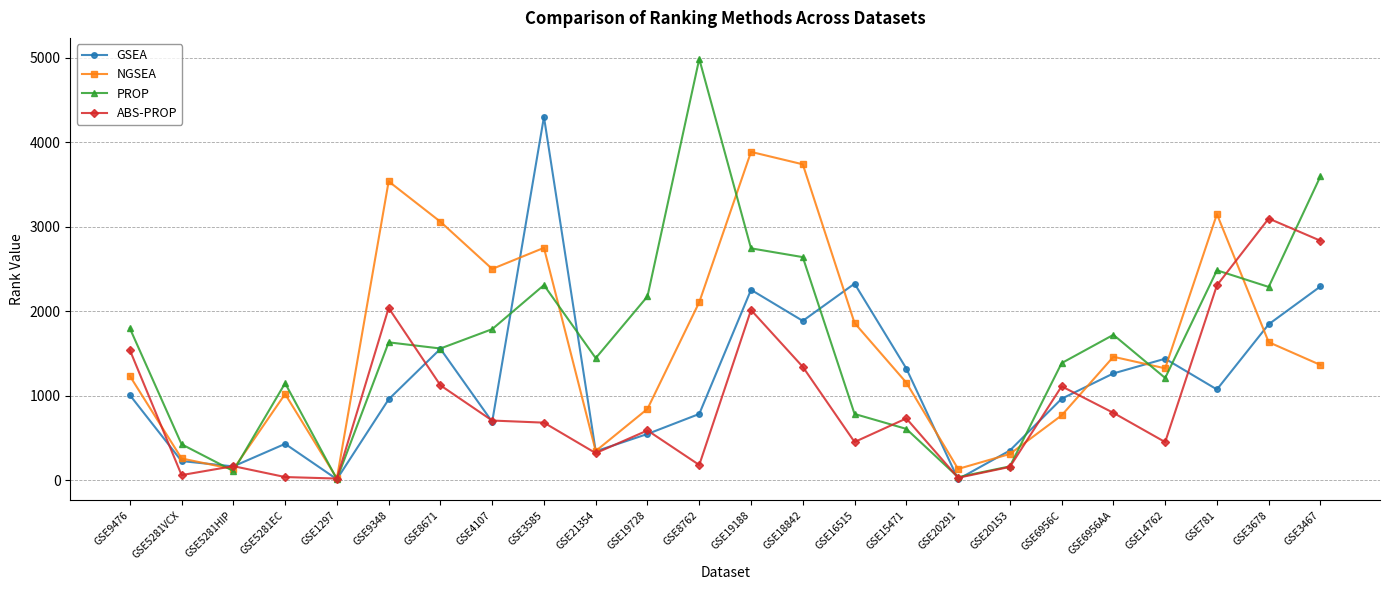

How many values in the NGSEA series are below 1363?

12